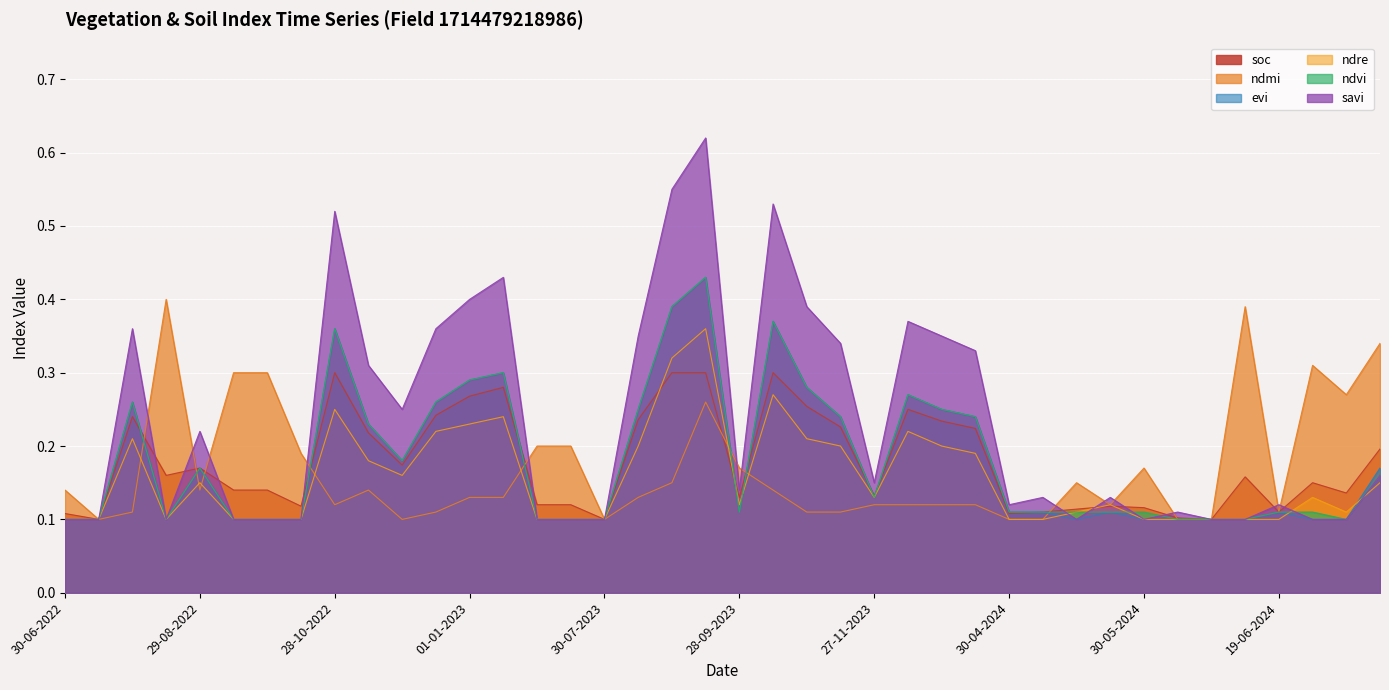

Reading left to right, extract all data points from this chart.

soc: 30-06-2022=0.1	15-07-2022=0.1	30-07-2022=0.2	14-08-2022=0.2	29-08-2022=0.2	13-09-2022=0.1	28-09-2022=0.1	13-10-2022=0.1	28-10-2022=0.3	12-11-2022=0.2	27-11-2022=0.2	12-12-2022=0.2	01-01-2023=0.3	11-01-2023=0.3	30-06-2023=0.1	15-07-2023=0.1	30-07-2023=0.1	14-08-2023=0.2	29-08-2023=0.3	13-09-2023=0.3	28-09-2023=0.1	13-10-2023=0.3	28-10-2023=0.3	12-11-2023=0.2	27-11-2023=0.1	12-12-2023=0.2	01-01-2024=0.2	11-01-2024=0.2	30-04-2024=0.1	05-05-2024=0.1	15-05-2024=0.1	25-05-2024=0.1	30-05-2024=0.1	04-06-2024=0.1	09-06-2024=0.1	14-06-2024=0.2	19-06-2024=0.1	24-06-2024=0.1	09-07-2024=0.1	28-08-2024=0.2
savi: 30-06-2022=0.1	15-07-2022=0.1	30-07-2022=0.4	14-08-2022=0.1	29-08-2022=0.2	13-09-2022=0.1	28-09-2022=0.1	13-10-2022=0.1	28-10-2022=0.5	12-11-2022=0.3	27-11-2022=0.2	12-12-2022=0.4	01-01-2023=0.4	11-01-2023=0.4	30-06-2023=0.1	15-07-2023=0.1	30-07-2023=0.1	14-08-2023=0.3	29-08-2023=0.6	13-09-2023=0.6	28-09-2023=0.1	13-10-2023=0.5	28-10-2023=0.4	12-11-2023=0.3	27-11-2023=0.1	12-12-2023=0.4	01-01-2024=0.3	11-01-2024=0.3	30-04-2024=0.1	05-05-2024=0.1	15-05-2024=0.1	25-05-2024=0.1	30-05-2024=0.1	04-06-2024=0.1	09-06-2024=0.1	14-06-2024=0.1	19-06-2024=0.1	24-06-2024=0.1	09-07-2024=0.1	28-08-2024=0.2
ndmi: 30-06-2022=0.1	15-07-2022=0.1	30-07-2022=0.1	14-08-2022=0.4	29-08-2022=0.1	13-09-2022=0.3	28-09-2022=0.3	13-10-2022=0.2	28-10-2022=0.1	12-11-2022=0.1	27-11-2022=0.1	12-12-2022=0.1	01-01-2023=0.1	11-01-2023=0.1	30-06-2023=0.2	15-07-2023=0.2	30-07-2023=0.1	14-08-2023=0.1	29-08-2023=0.1	13-09-2023=0.3	28-09-2023=0.2	13-10-2023=0.1	28-10-2023=0.1	12-11-2023=0.1	27-11-2023=0.1	12-12-2023=0.1	01-01-2024=0.1	11-01-2024=0.1	30-04-2024=0.1	05-05-2024=0.1	15-05-2024=0.1	25-05-2024=0.1	30-05-2024=0.2	04-06-2024=0.1	09-06-2024=0.1	14-06-2024=0.4	19-06-2024=0.1	24-06-2024=0.3	09-07-2024=0.3	28-08-2024=0.3
ndvi: 30-06-2022=0.1	15-07-2022=0.1	30-07-2022=0.3	14-08-2022=0.1	29-08-2022=0.2	13-09-2022=0.1	28-09-2022=0.1	13-10-2022=0.1	28-10-2022=0.4	12-11-2022=0.2	27-11-2022=0.2	12-12-2022=0.3	01-01-2023=0.3	11-01-2023=0.3	30-06-2023=0.1	15-07-2023=0.1	30-07-2023=0.1	14-08-2023=0.2	29-08-2023=0.4	13-09-2023=0.4	28-09-2023=0.1	13-10-2023=0.4	28-10-2023=0.3	12-11-2023=0.2	27-11-2023=0.1	12-12-2023=0.3	01-01-2024=0.2	11-01-2024=0.2	30-04-2024=0.1	05-05-2024=0.1	15-05-2024=0.1	25-05-2024=0.1	30-05-2024=0.1	04-06-2024=0.1	09-06-2024=0.1	14-06-2024=0.1	19-06-2024=0.1	24-06-2024=0.1	09-07-2024=0.1	28-08-2024=0.2
evi: 30-06-2022=0.1	15-07-2022=0.1	30-07-2022=0.3	14-08-2022=0.1	29-08-2022=0.2	13-09-2022=0.1	28-09-2022=0.1	13-10-2022=0.1	28-10-2022=0.4	12-11-2022=0.2	27-11-2022=0.2	12-12-2022=0.3	01-01-2023=0.3	11-01-2023=0.3	30-06-2023=0.1	15-07-2023=0.1	30-07-2023=0.1	14-08-2023=0.2	29-08-2023=0.4	13-09-2023=0.4	28-09-2023=0.1	13-10-2023=0.4	28-10-2023=0.3	12-11-2023=0.2	27-11-2023=0.1	12-12-2023=0.3	01-01-2024=0.2	11-01-2024=0.2	30-04-2024=0.1	05-05-2024=0.1	15-05-2024=0.1	25-05-2024=0.1	30-05-2024=0.1	04-06-2024=0.1	09-06-2024=0.1	14-06-2024=0.1	19-06-2024=0.1	24-06-2024=0.1	09-07-2024=0.1	28-08-2024=0.2
ndre: 30-06-2022=0.1	15-07-2022=0.1	30-07-2022=0.2	14-08-2022=0.1	29-08-2022=0.1	13-09-2022=0.1	28-09-2022=0.1	13-10-2022=0.1	28-10-2022=0.2	12-11-2022=0.2	27-11-2022=0.2	12-12-2022=0.2	01-01-2023=0.2	11-01-2023=0.2	30-06-2023=0.1	15-07-2023=0.1	30-07-2023=0.1	14-08-2023=0.2	29-08-2023=0.3	13-09-2023=0.4	28-09-2023=0.1	13-10-2023=0.3	28-10-2023=0.2	12-11-2023=0.2	27-11-2023=0.1	12-12-2023=0.2	01-01-2024=0.2	11-01-2024=0.2	30-04-2024=0.1	05-05-2024=0.1	15-05-2024=0.1	25-05-2024=0.1	30-05-2024=0.1	04-06-2024=0.1	09-06-2024=0.1	14-06-2024=0.1	19-06-2024=0.1	24-06-2024=0.1	09-07-2024=0.1	28-08-2024=0.1